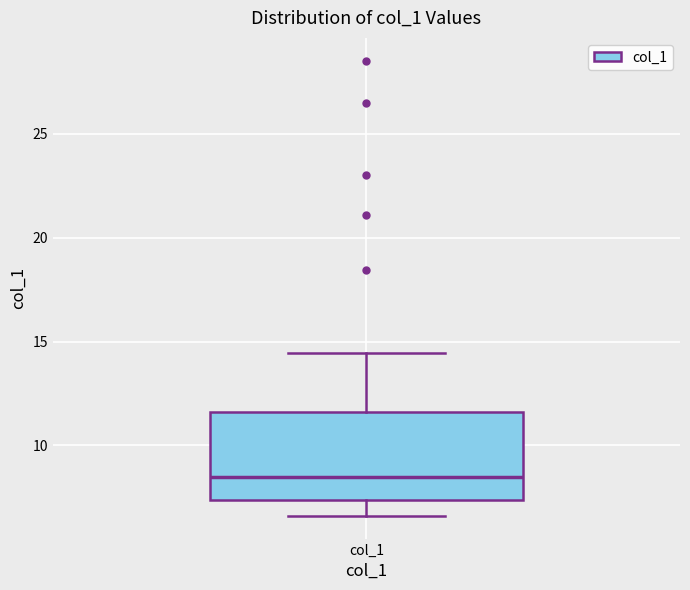

Transcribe this box plot: give where the median line is, the range the box spans, and where the two whiskers end, as read against the y-axis. The values are not printed on the chart, so give them approximately, as read against the axis.

median 8.5, box 7.5 to 11.5, whiskers 6.5 to 14.5